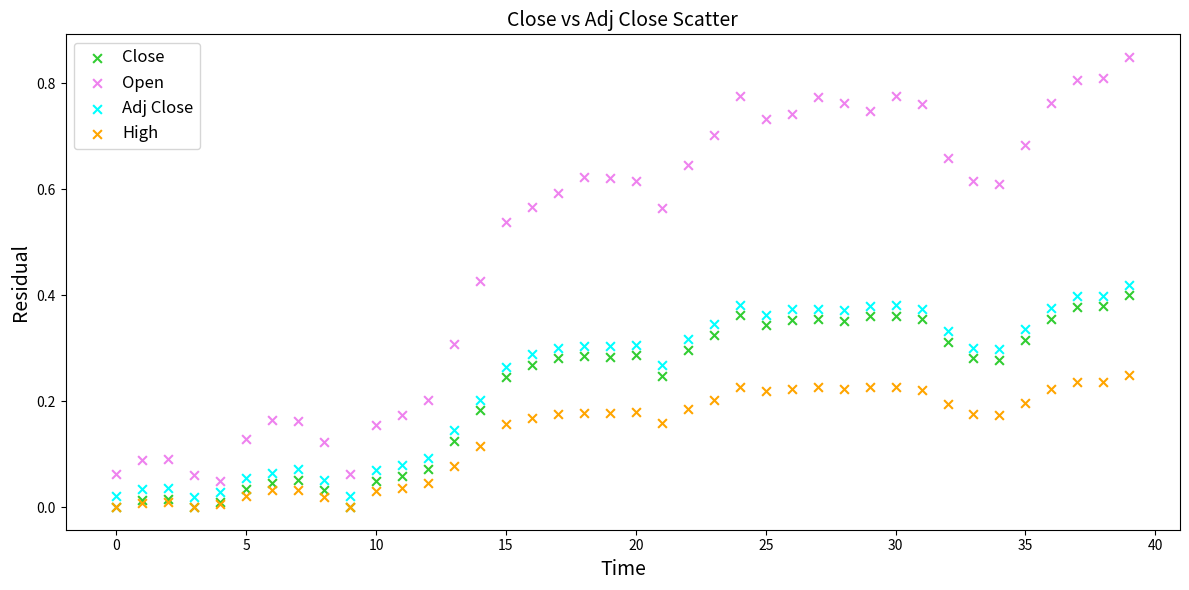

What are all the series names shown in the legend?

Close, Open, Adj Close, High